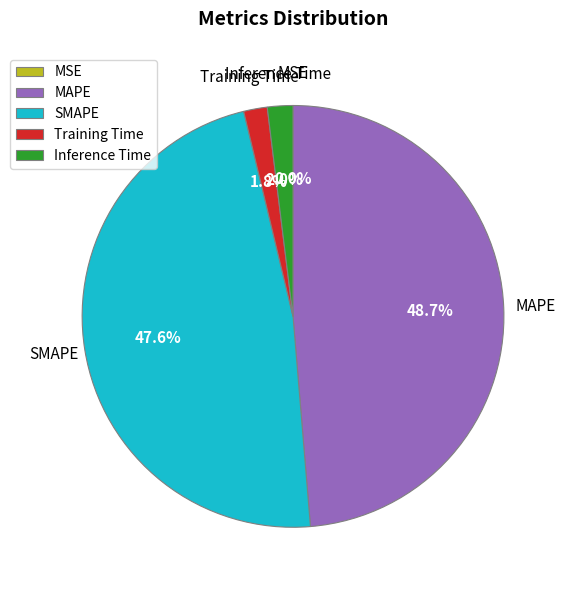

Do Training Time and SMAPE together represent more than half of the pie?

No